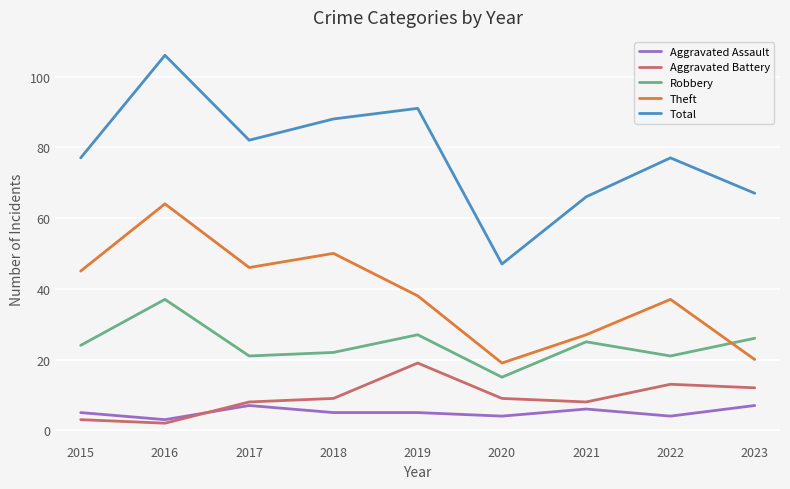

In Theft, how many points are higher than both neighbors (excluding endpoints)?

3